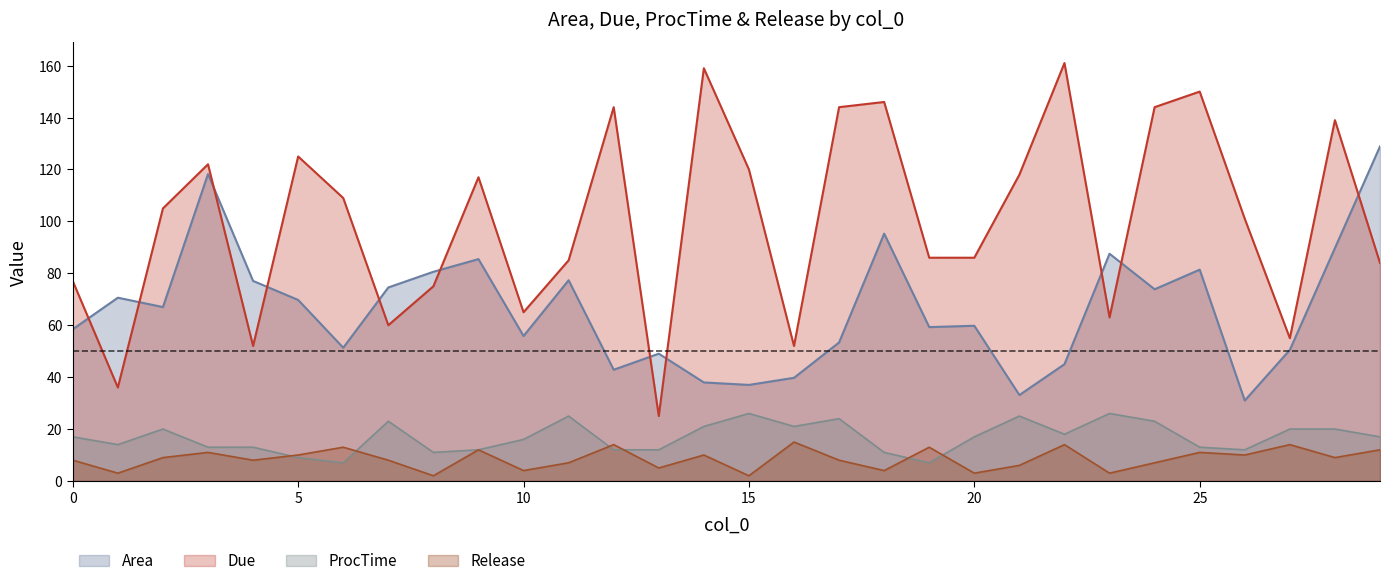

Which category has the lowest value across all series?

8